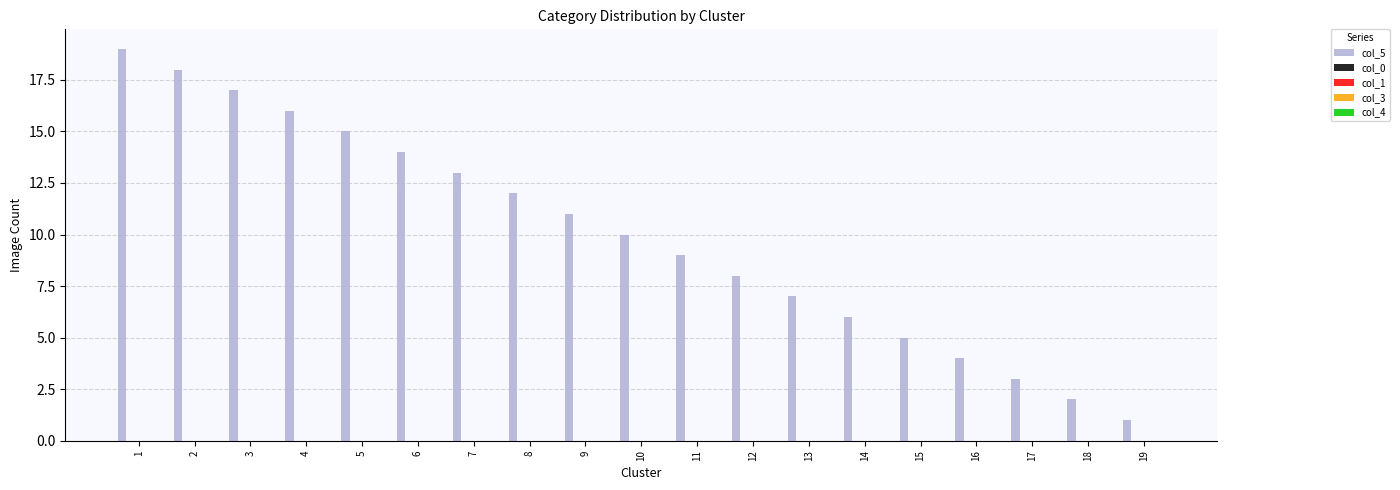

How many bars are there in total?

19